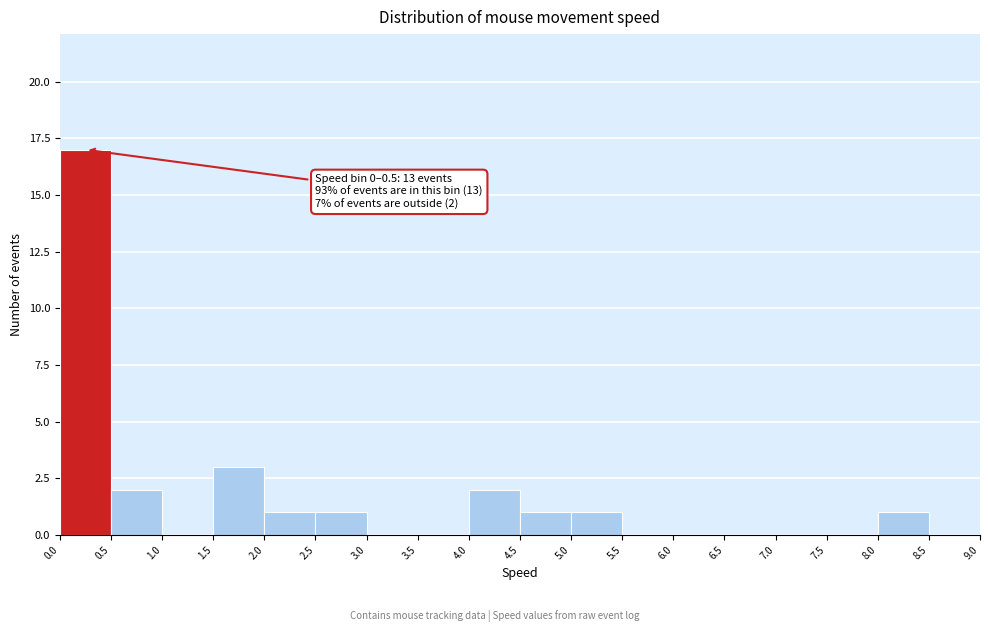

Over which range of the x-axis is the bar tallest?

0.0 to 0.5